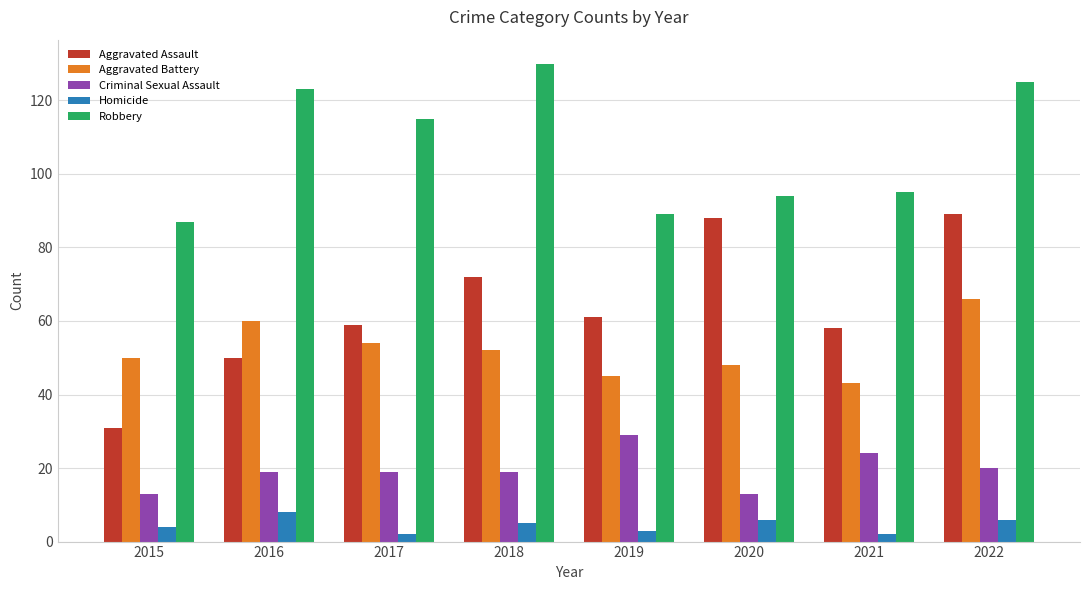

The Criminal Sexual Assault series shows 13 at 2020. True or false?

True